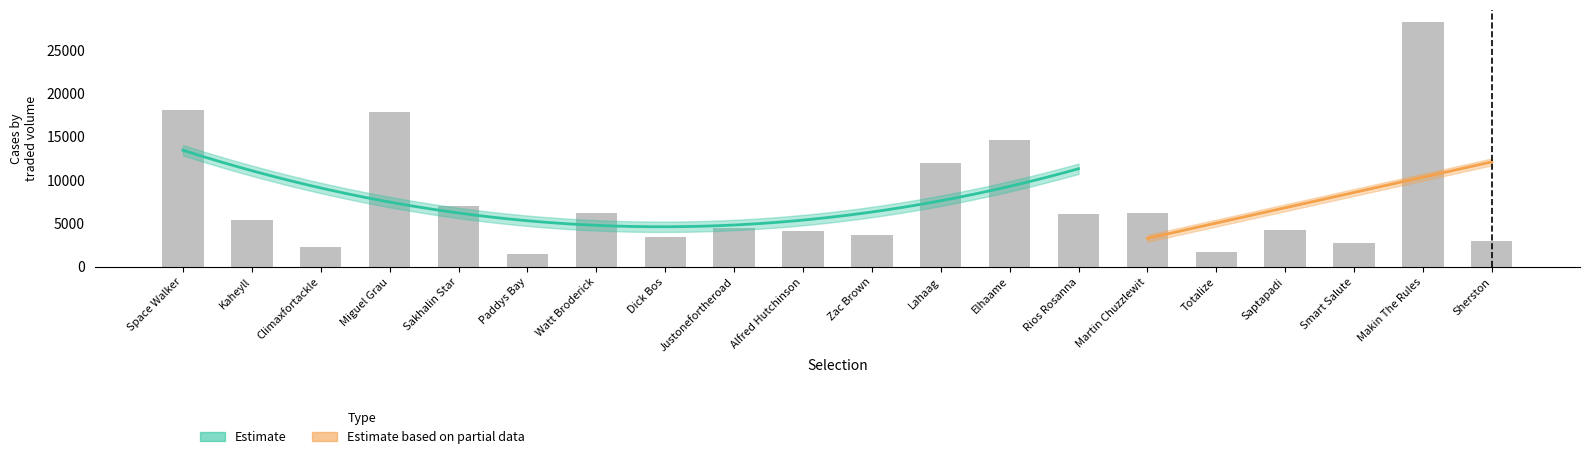

Reading left to right, list all the values displayed in this chart.

Space Walker=18073.8	Kaheyll=5424.3	Climaxfortackle=2312.4	Miguel Grau=17889.1	Sakhalin Star=7037.9	Paddys Bay=1501.4	Watt Broderick=6181.8	Dick Bos=3427.6	Justonefortheroad=4458.3	Alfred Hutchinson=4118.1	Zac Brown=3673.4	Lahaag=12002.2	Elhaame=14670.1	Rios Rosanna=6108.5	Martin Chuzzlewit=6253.3	Totalize=1714.9	Saptapadi=4215.7	Smart Salute=2799.0	Makin The Rules=28241.4	Sherston=2972.2